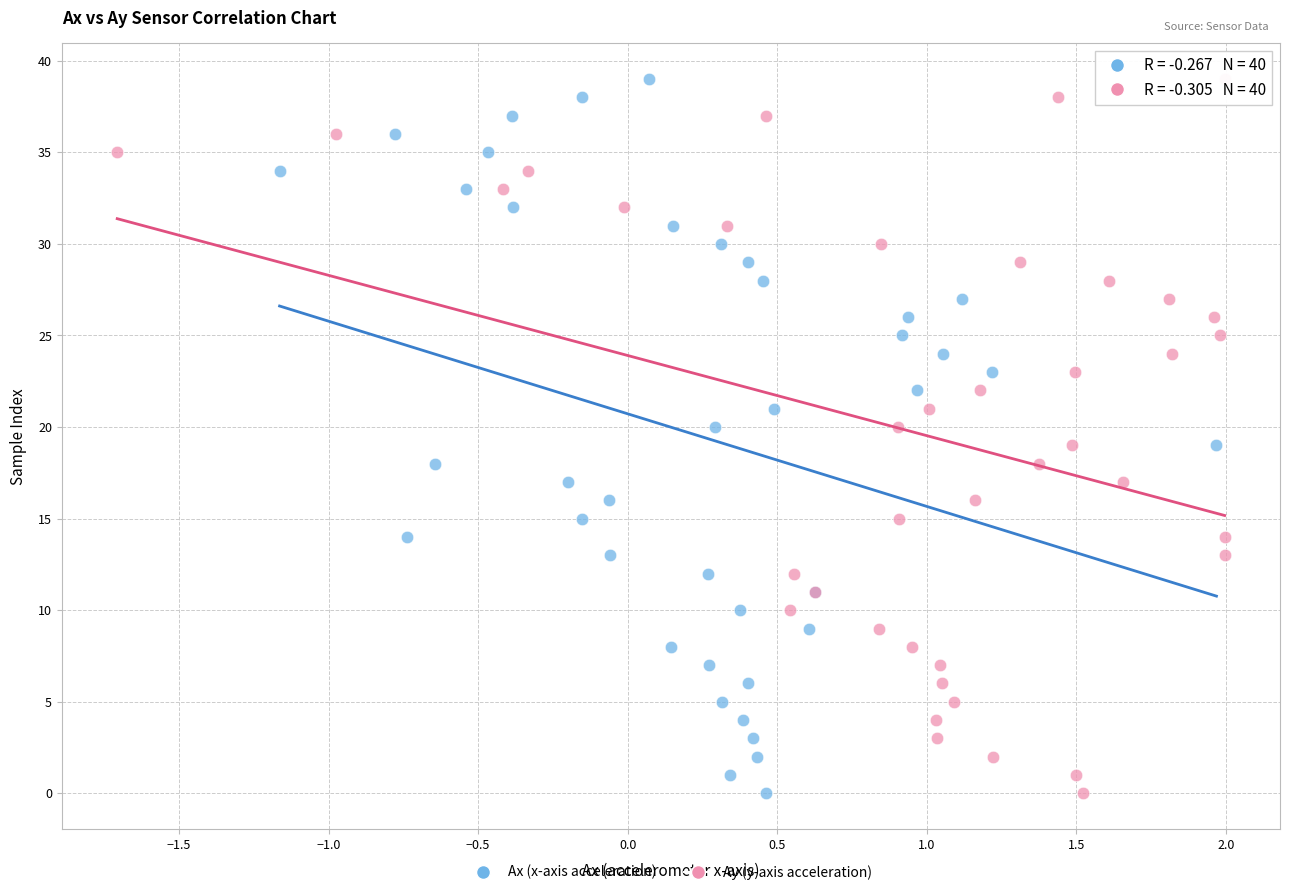

What are all the series names shown in the legend?

Ax (x-axis acceleration), Ay (y-axis acceleration)